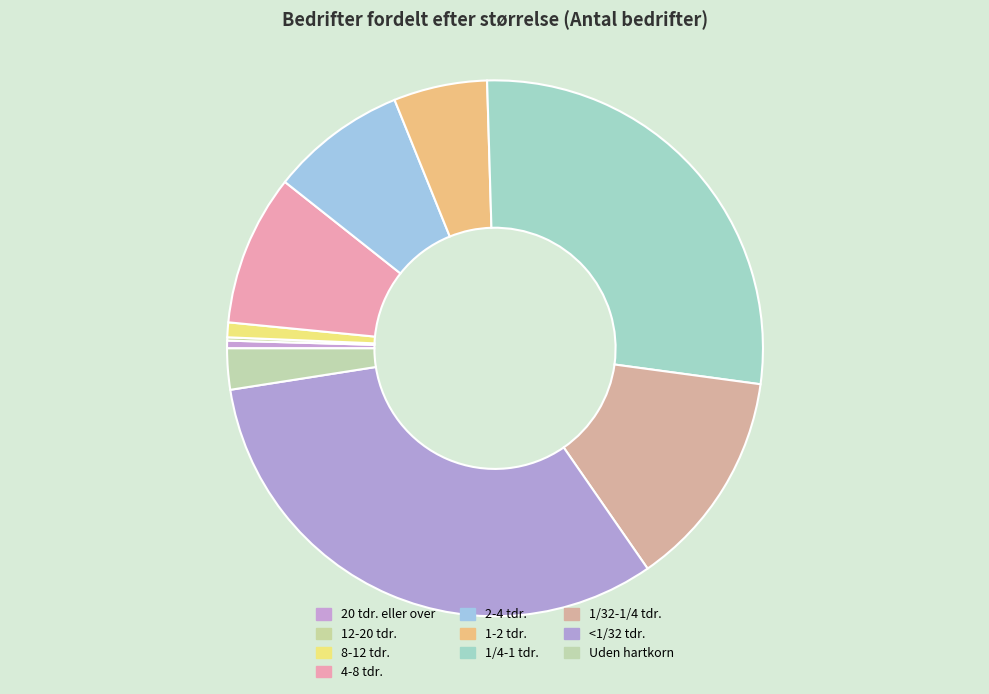

To the nearest percent, what is the combined percentage of 4-8 tdr. and 2-4 tdr.?

17%